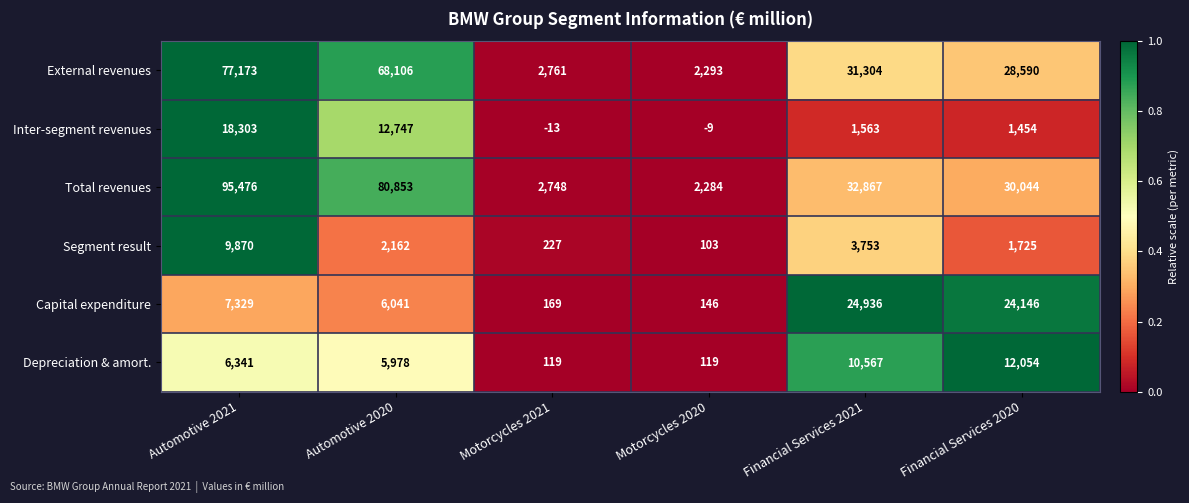

What is the difference between the highest and lowest values at Automotive 2021?

89135